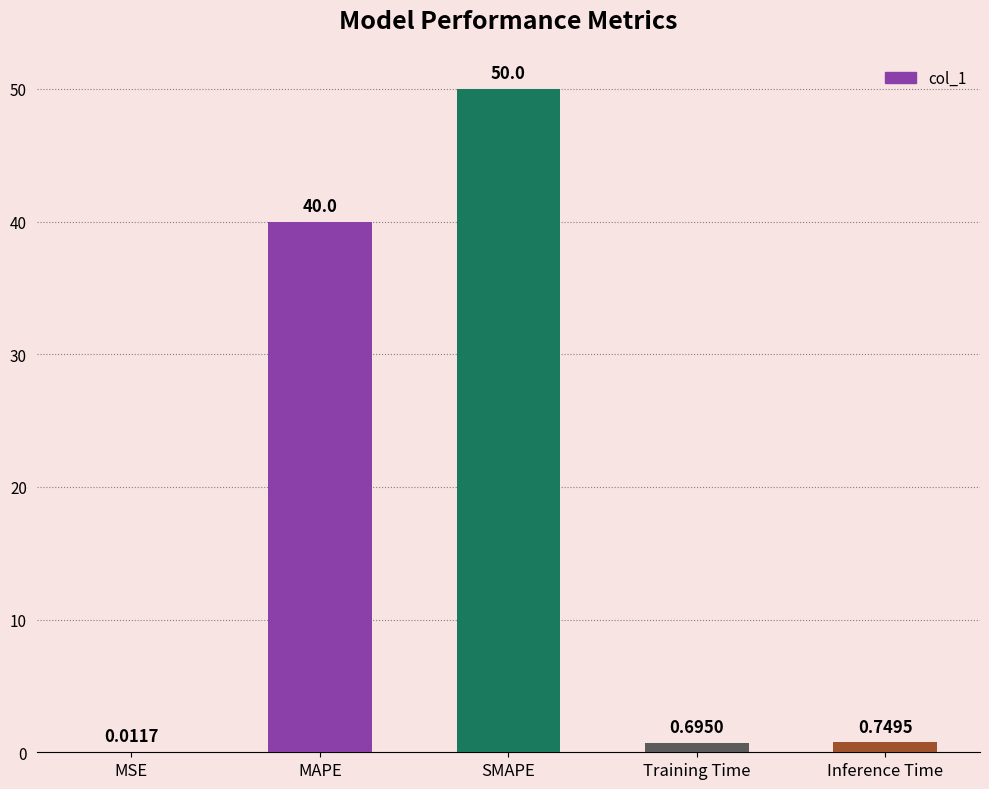

At which label is the value closest to 25?

MAPE